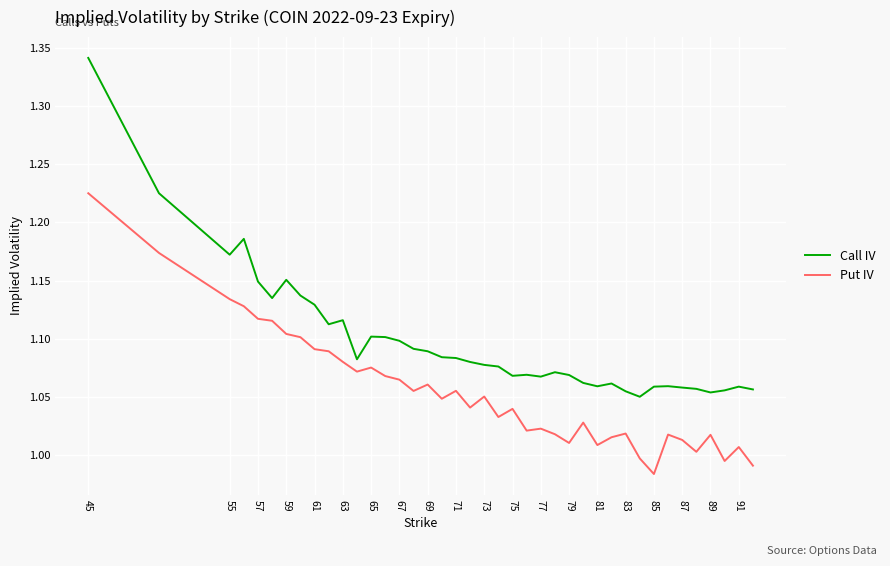

Which series has the widest spread of values?

Call IV